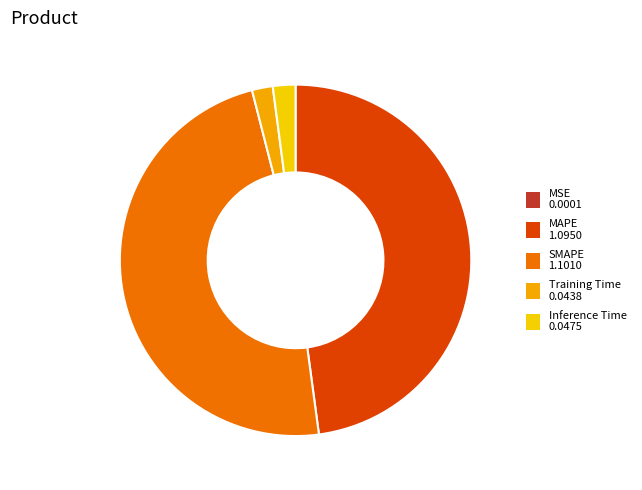

Approximately how many times larger is the value at MAPE compared to SMAPE?

1.0